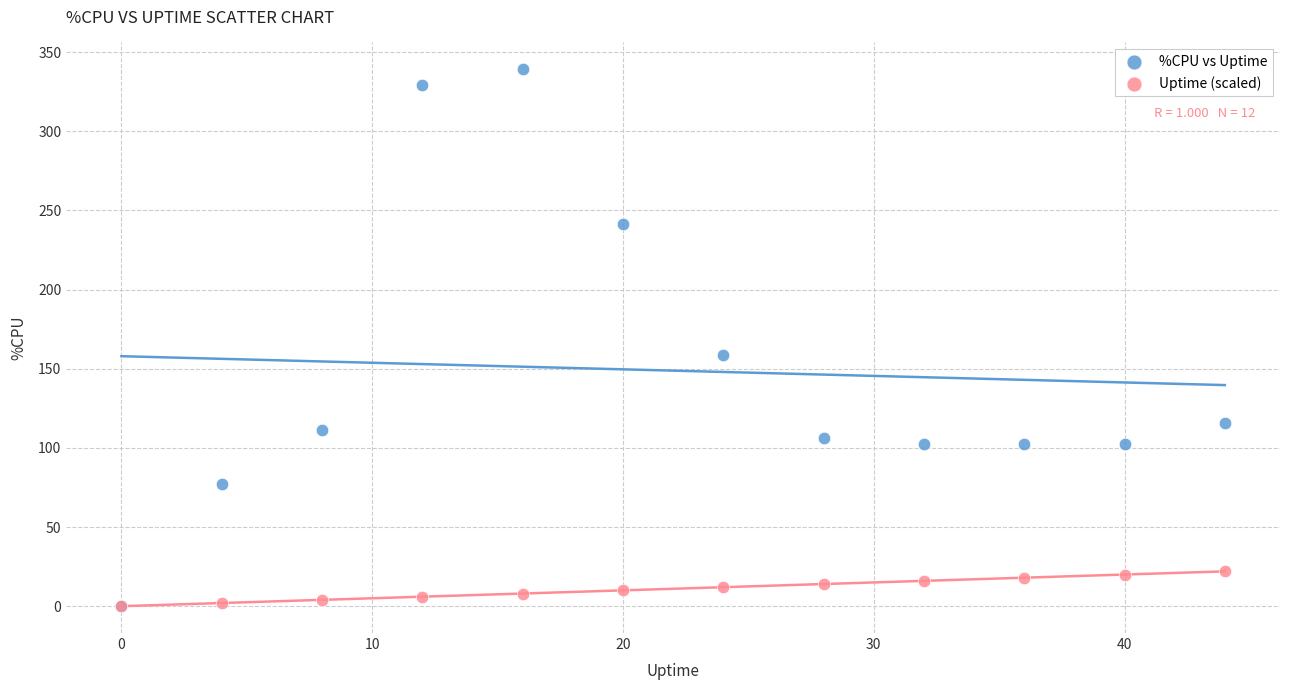

Across all series, what Y value is closest to 169?

158.7